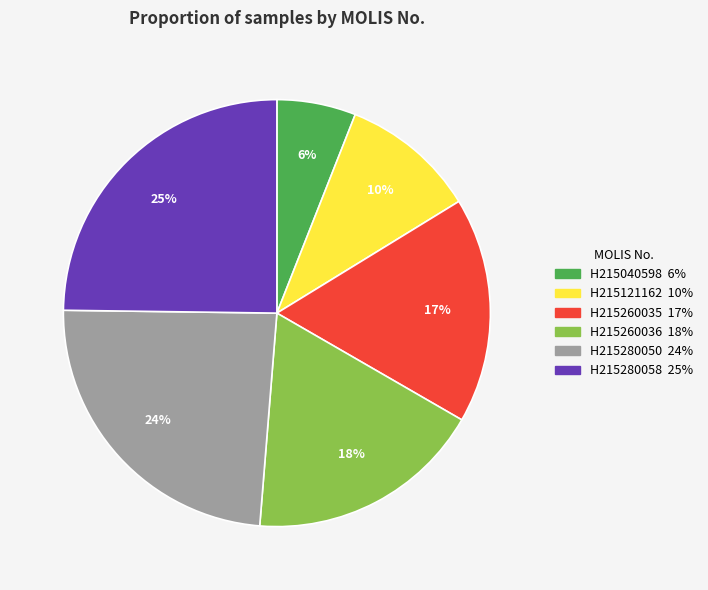

Does any single category account for the majority?

No